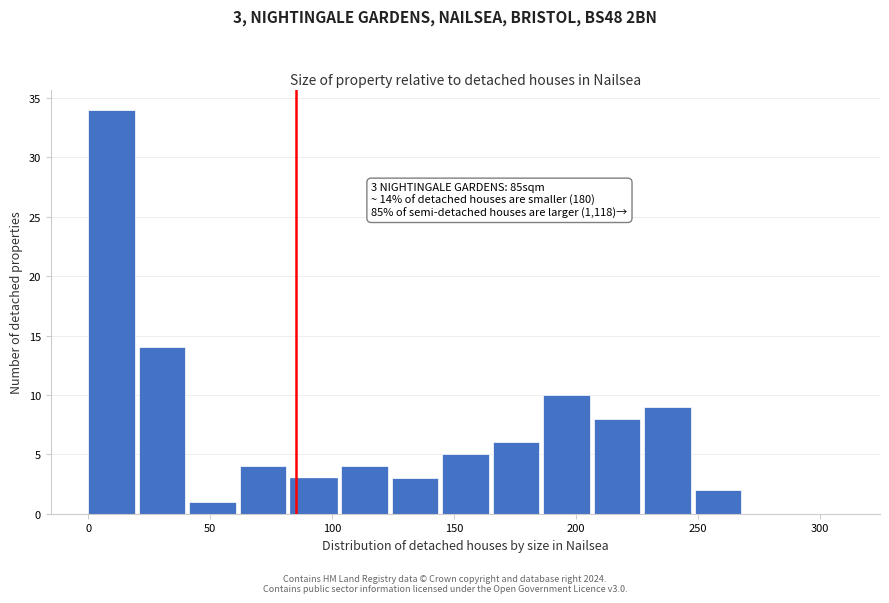

Which range on the x-axis has the tallest bar?

0 to 20